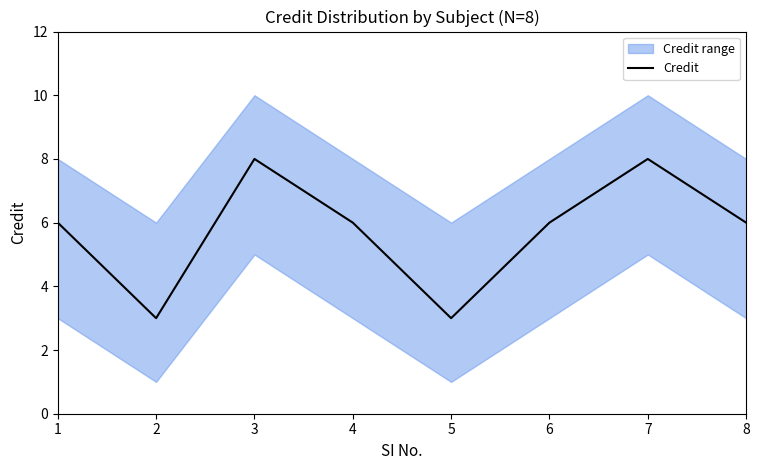

The chart shows a value of 3 at 4. True or false?

False